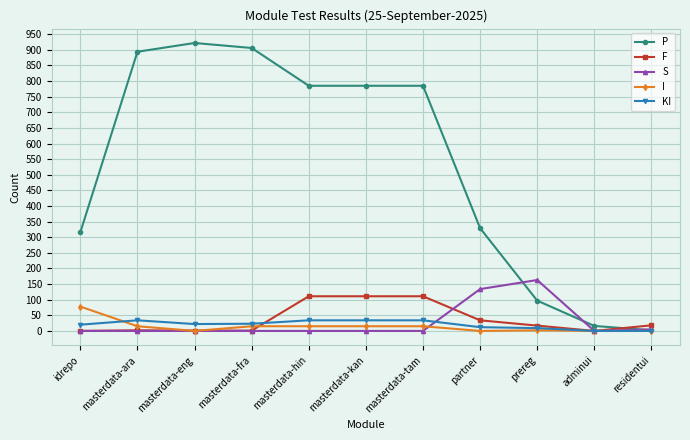

Is this an area chart (filled region under the line)?

No